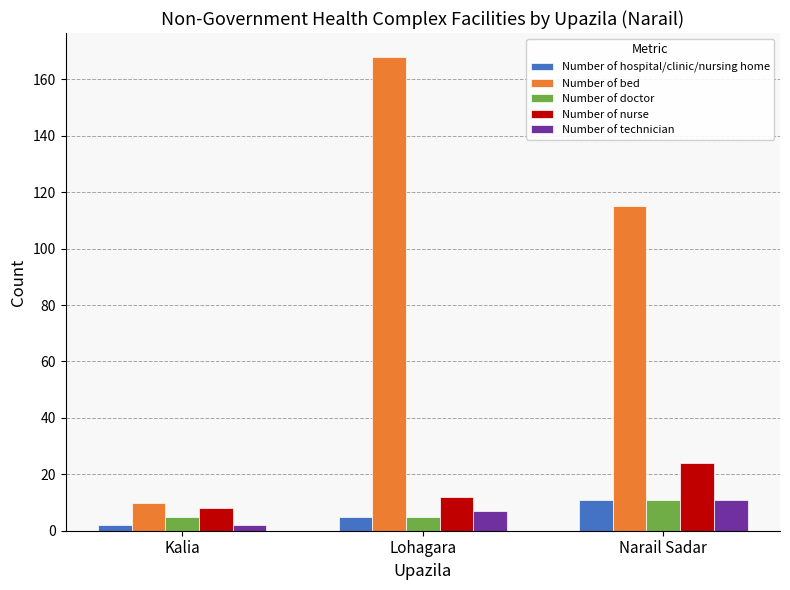

How many distinct data groups are displayed?

5